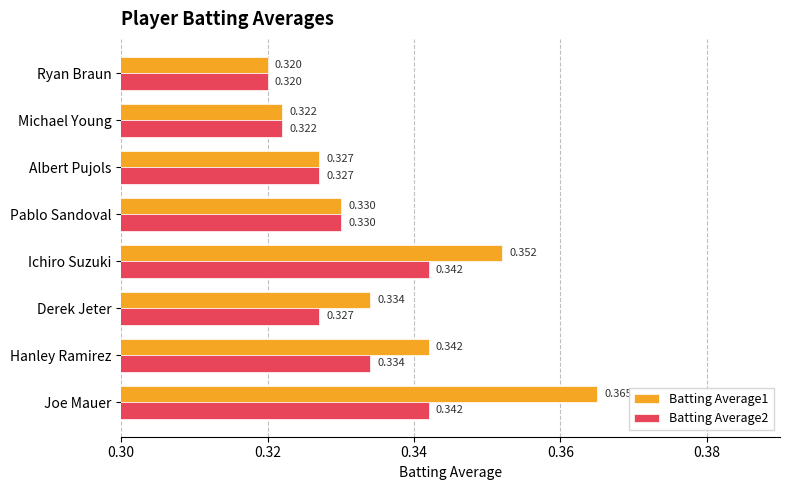

How many series are shown in this chart?

2